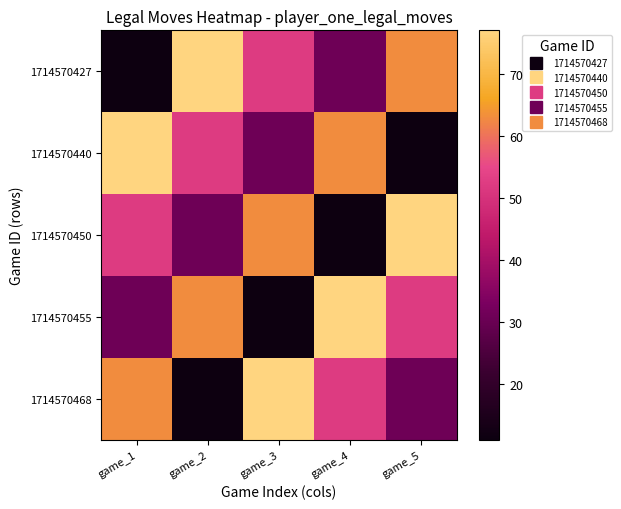

At how many categories does at least one series exceed 32?

5